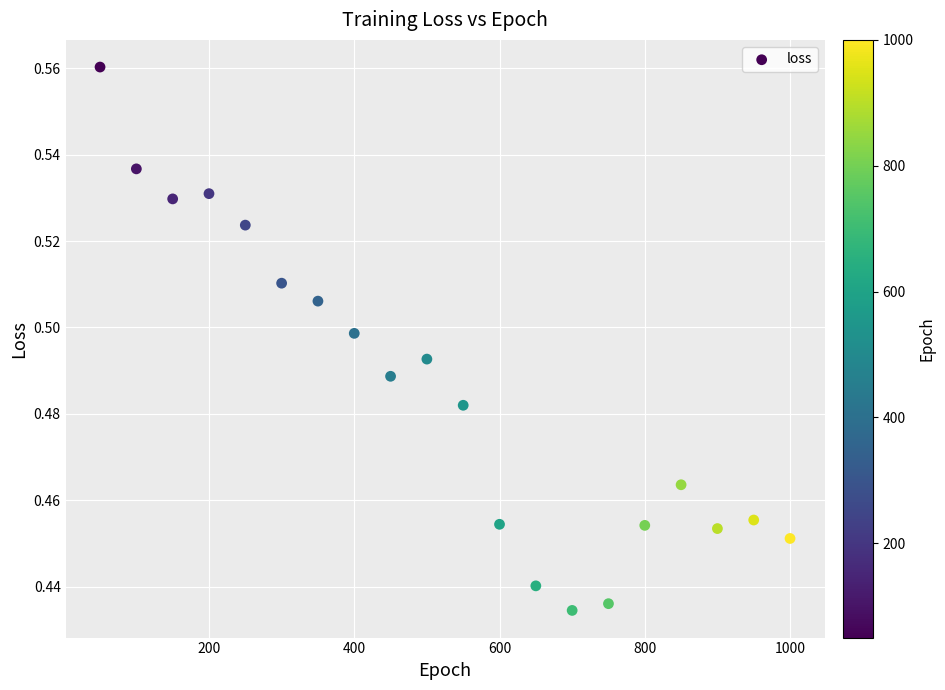

What is the range of X values (max minus min)?

950.0